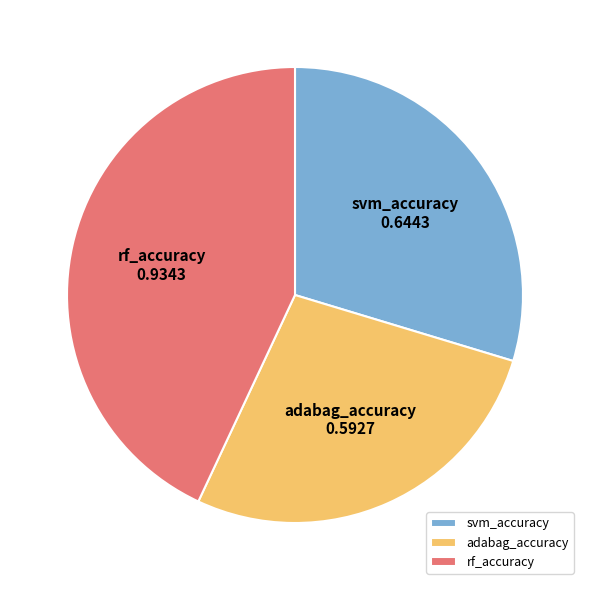

Count the number of slices in the pie.

3